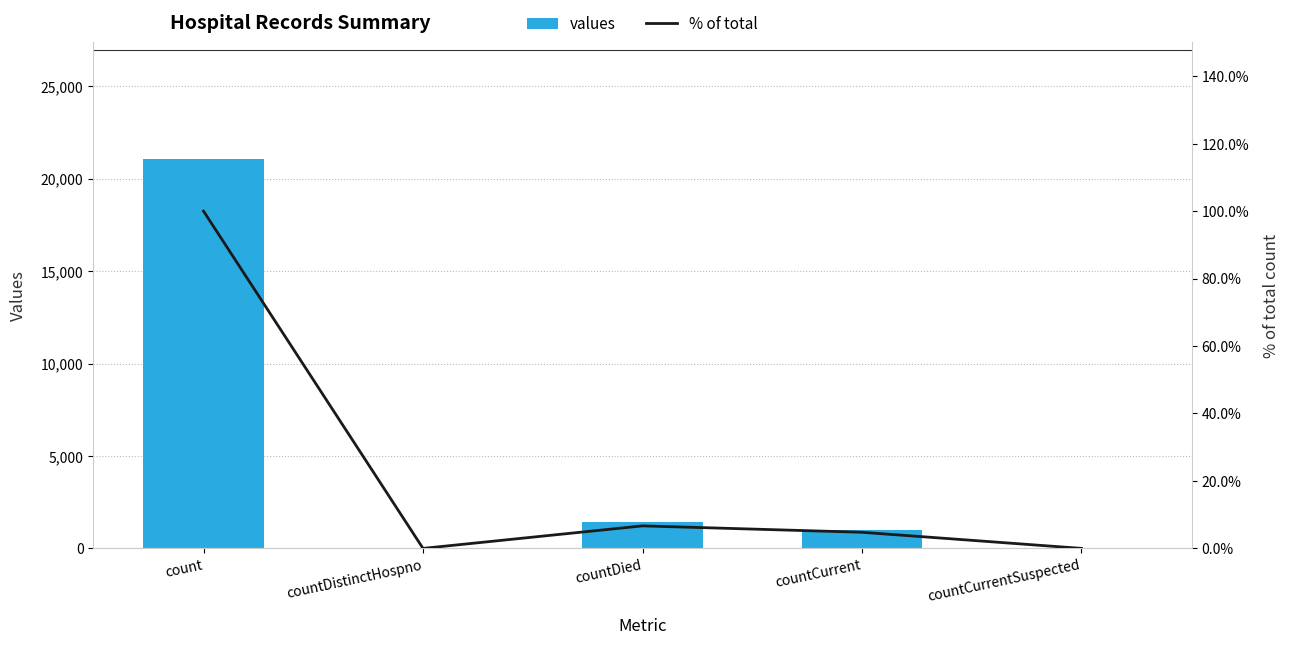

At which label does % of total first exceed 4?

count